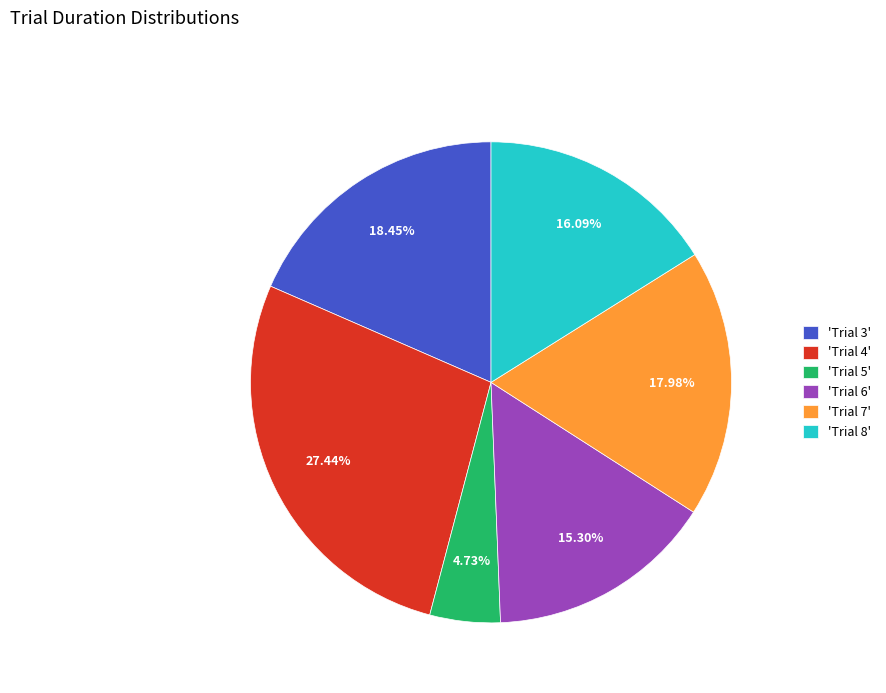

Approximately how many times larger is the value at 'Trial 8' compared to 'Trial 6'?

1.1